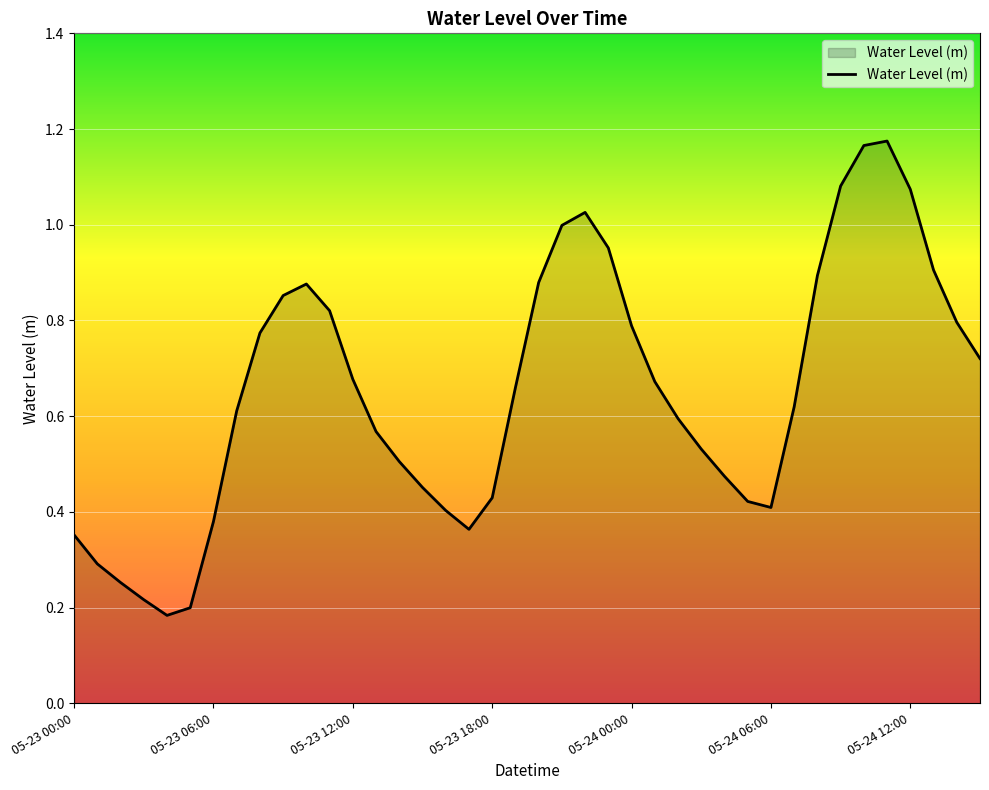

How many interior local valleys (lower than both neighbors) does the data have?

3